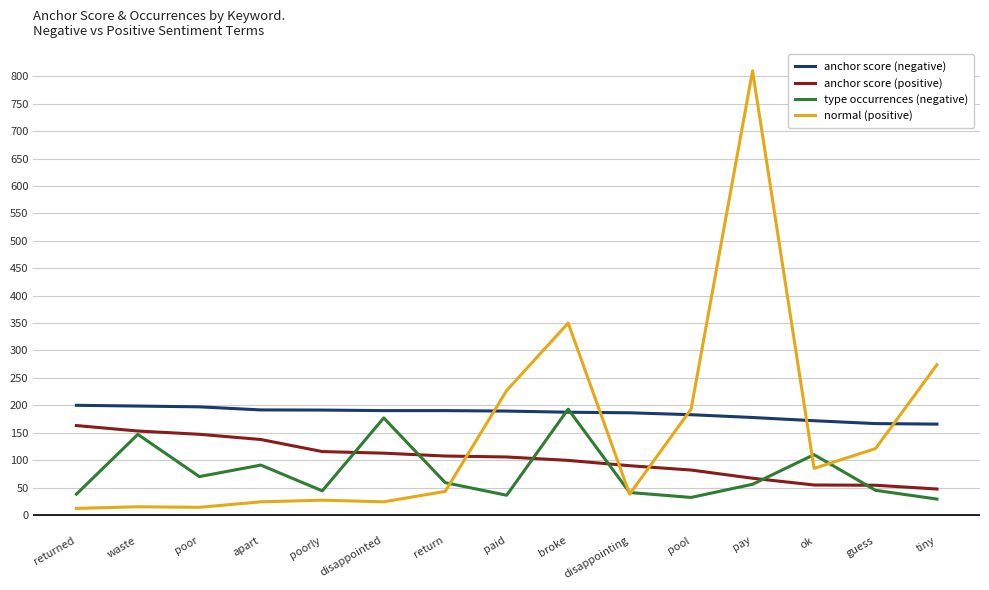

Is the value of anchor score (positive) at poor greater than the value of type occurrences (negative) at ok?

Yes